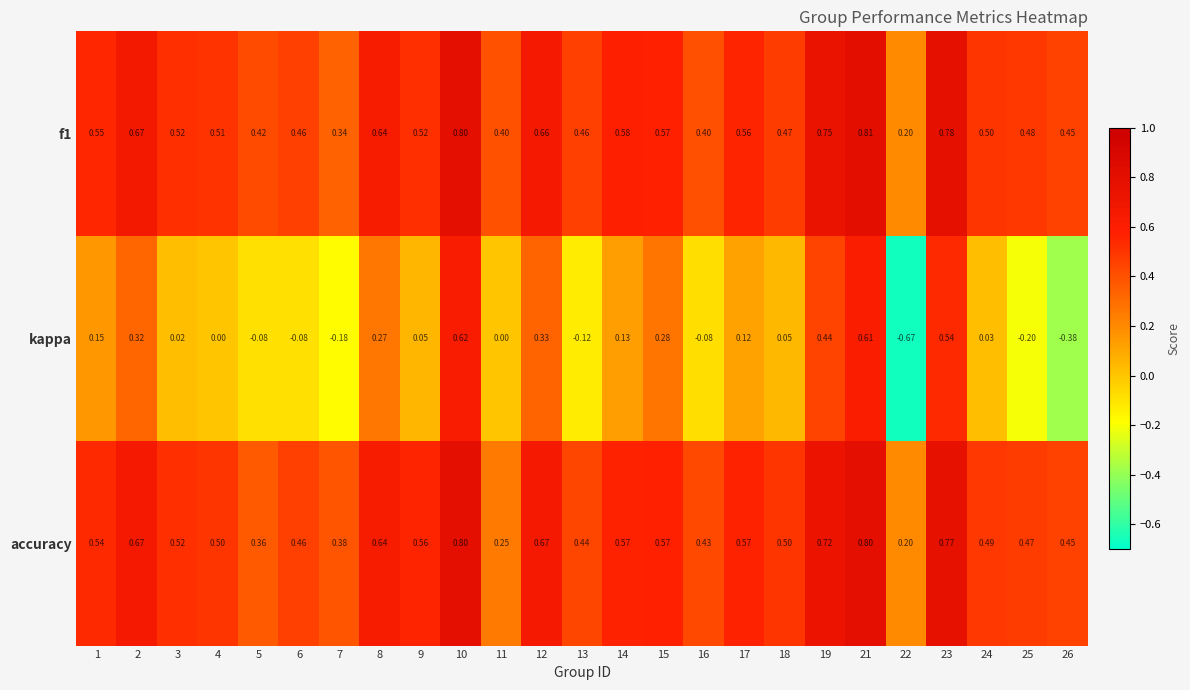

Is the value of kappa at 4 greater than the value of accuracy at 5?

No